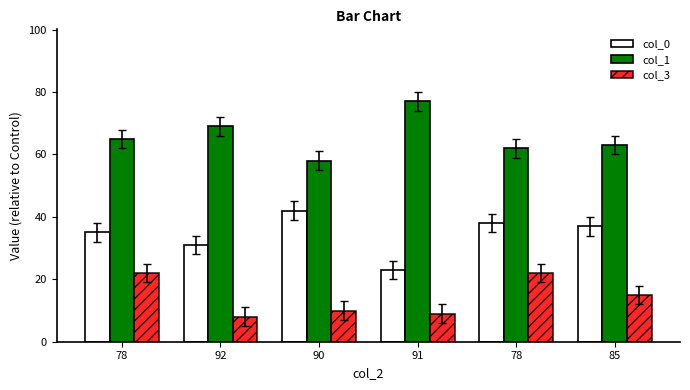

Where does the col_3 series first go above 15?

78